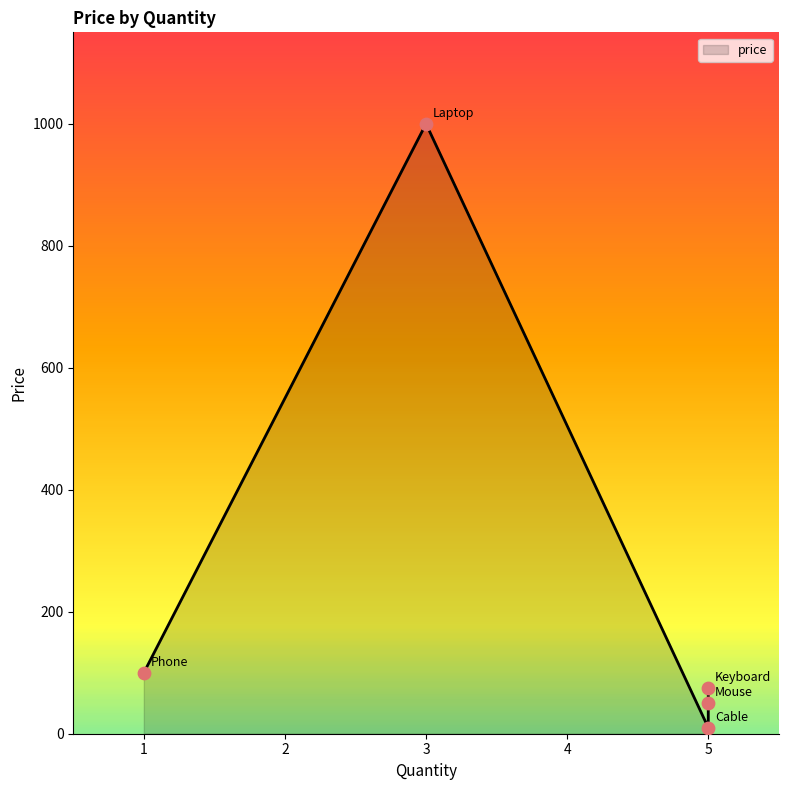

What is the change in value from 3 to 5?

-925.1